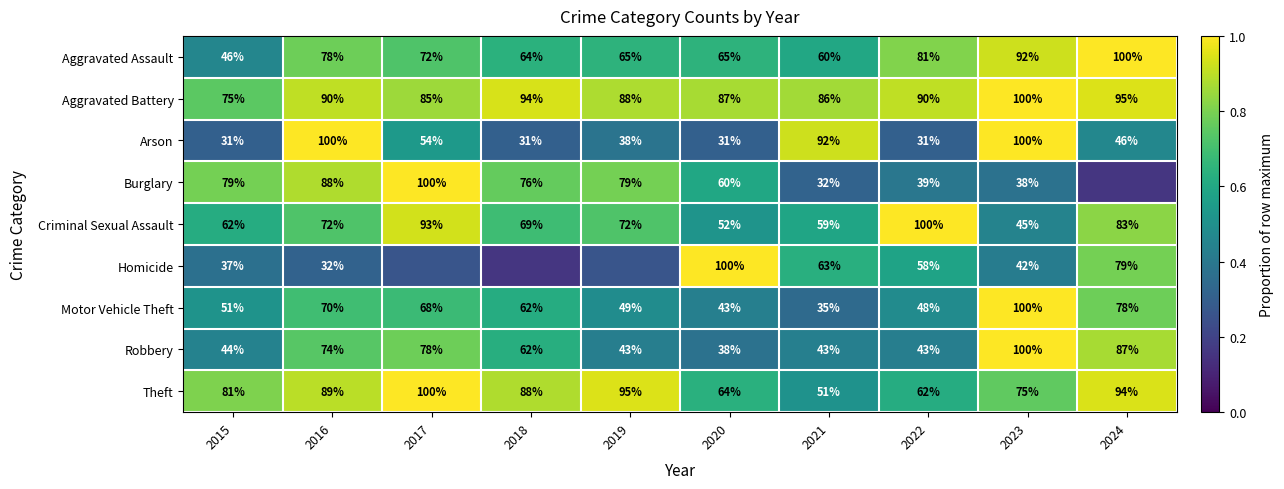

Is the value of Burglary at 2020 greater than the value of Homicide at 2024?

No